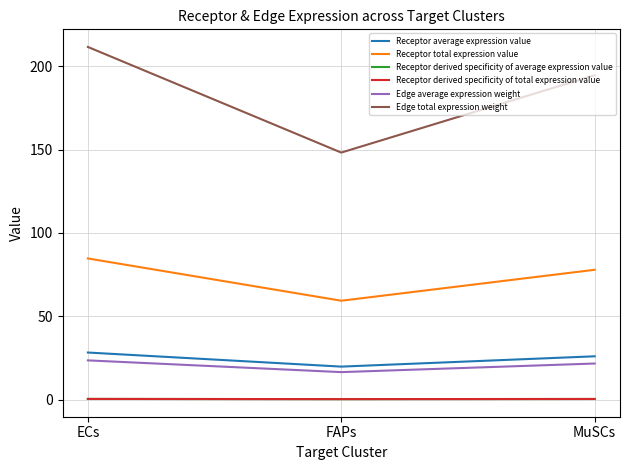

How many lines are shown in the chart?

6